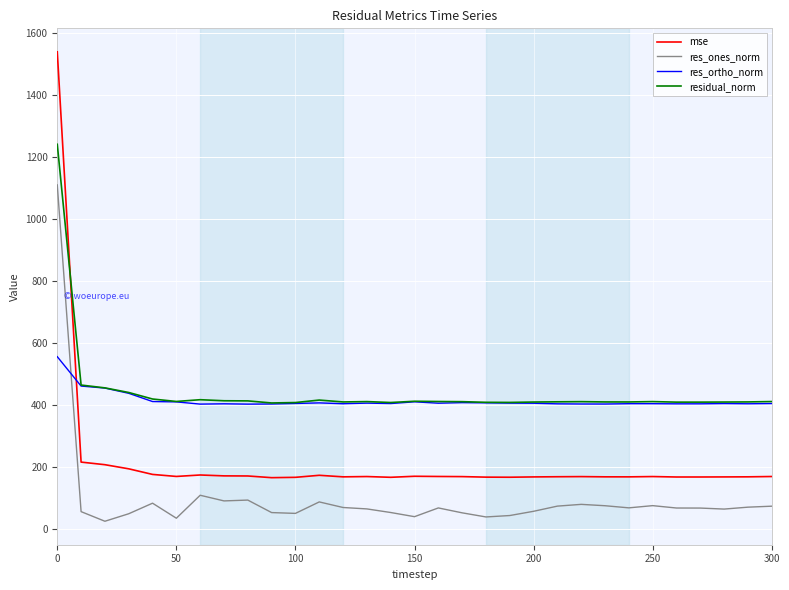

True or false: res_ones_norm and mse cross at least once.

False